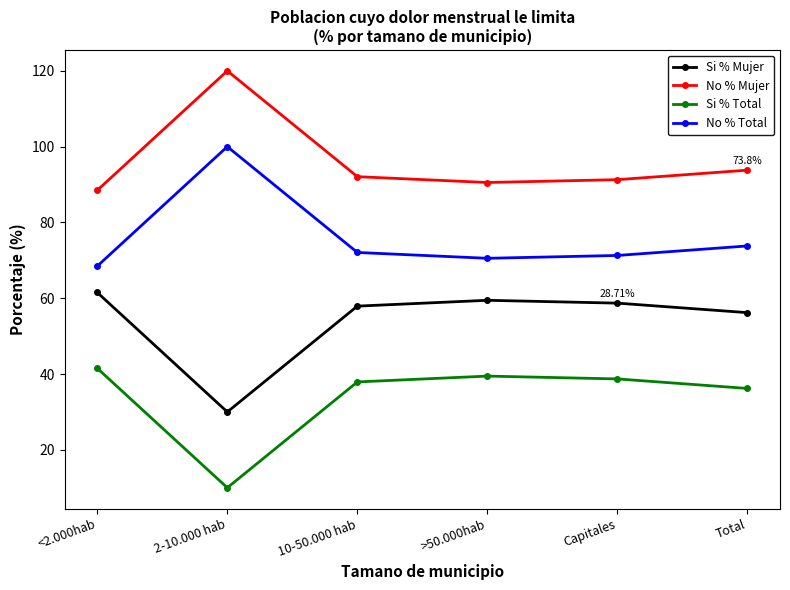

What is the difference between the highest and lowest values at 10-50.000 hab?

54.2